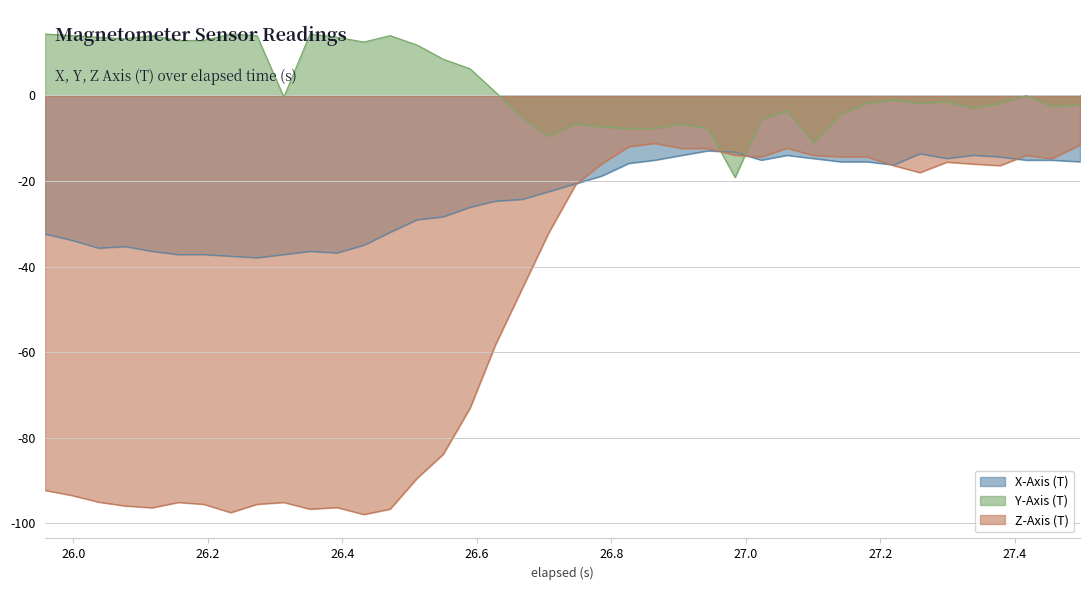

What is the difference between the maximum and minimum values in the Z-Axis (T) series?

86.7